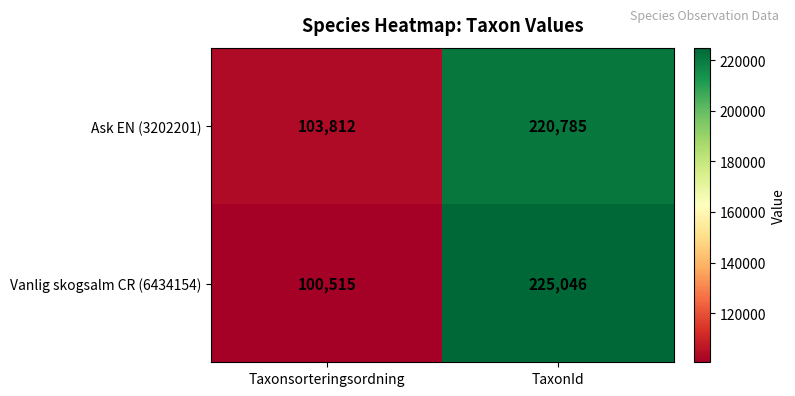

What is the minimum value for Ask EN (3202201)?

103812